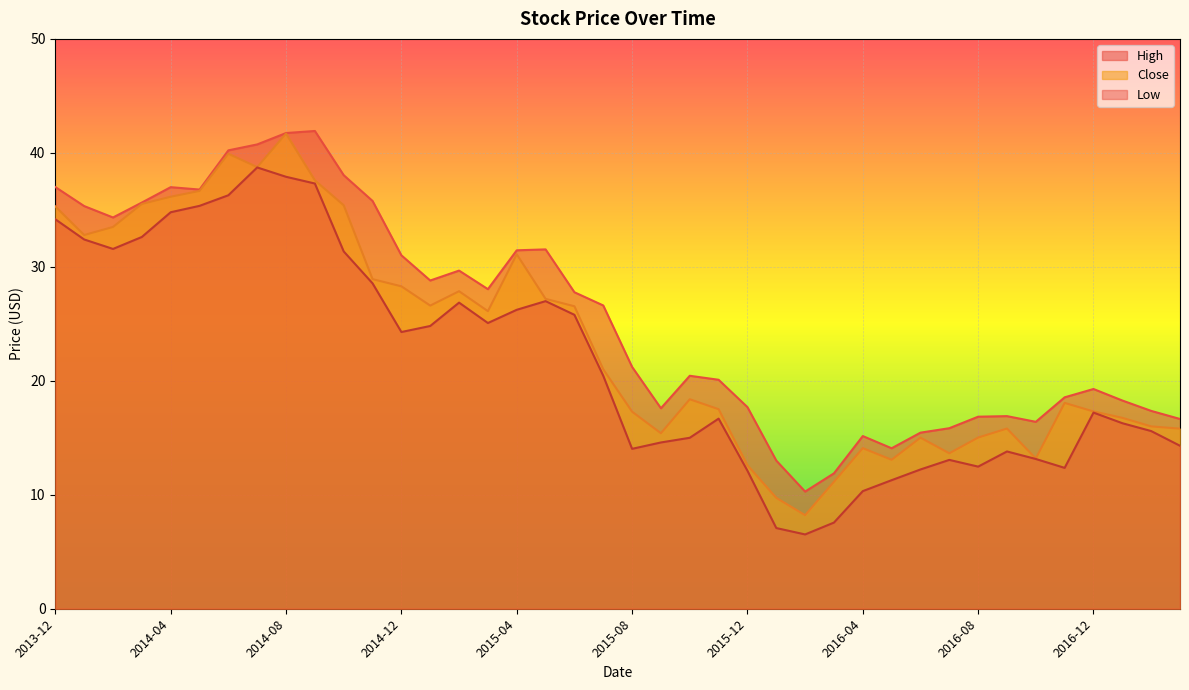

Reading left to right, extract all data points from this chart.

High: 37.0	35.3	34.3	35.6	37.0	36.8	40.2	40.7	41.7	41.9	38.0	35.8	31.0	28.8	29.7	28.0	31.4	31.5	27.8	26.6	21.2	17.6	20.4	20.1	17.7	13.0	10.3	11.9	15.2	14.1	15.4	15.8	16.9	16.9	16.4	18.6	19.3	18.3	17.4	16.6
Close: 35.3	32.8	33.5	35.5	36.1	36.7	39.9	38.8	41.7	37.6	35.4	28.9	28.3	26.6	27.9	26.1	31.1	27.2	26.5	21.0	17.3	15.4	18.4	17.5	12.6	9.7	8.2	11.1	14.1	13.1	15.0	13.6	15.0	15.8	13.2	18.1	17.3	16.8	16.0	15.8
Low: 34.2	32.4	31.6	32.6	34.8	35.4	36.3	38.7	37.9	37.3	31.4	28.6	24.3	24.8	26.9	25.1	26.2	27.0	25.8	20.4	14.0	14.6	15.0	16.7	12.1	7.1	6.5	7.6	10.3	11.3	12.2	13.1	12.5	13.8	13.1	12.4	17.2	16.3	15.6	14.3